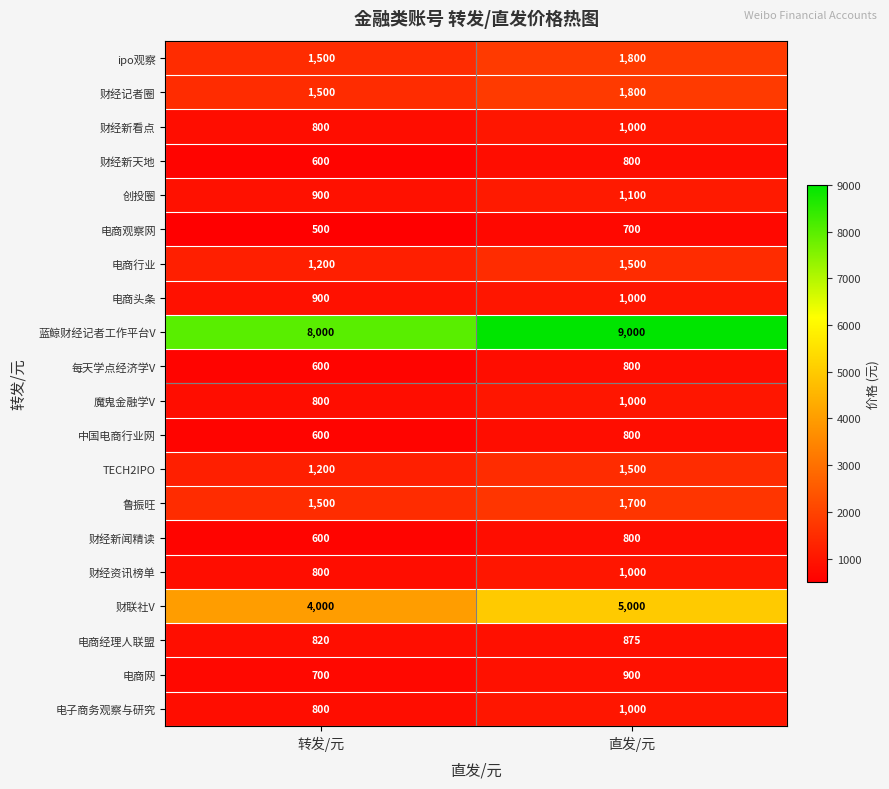

What is the spread (max minus min) of values at 转发/元?

7500